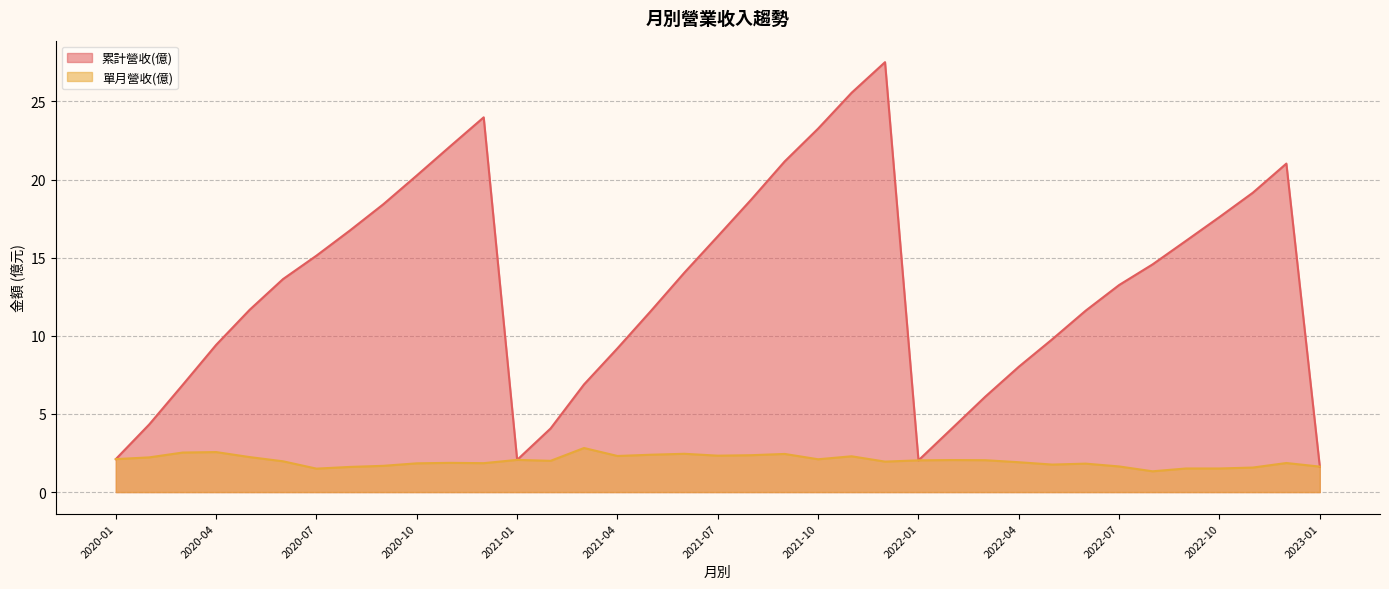

Which series changed the most between 2021-09 and 2020-10?

累計營收(億)